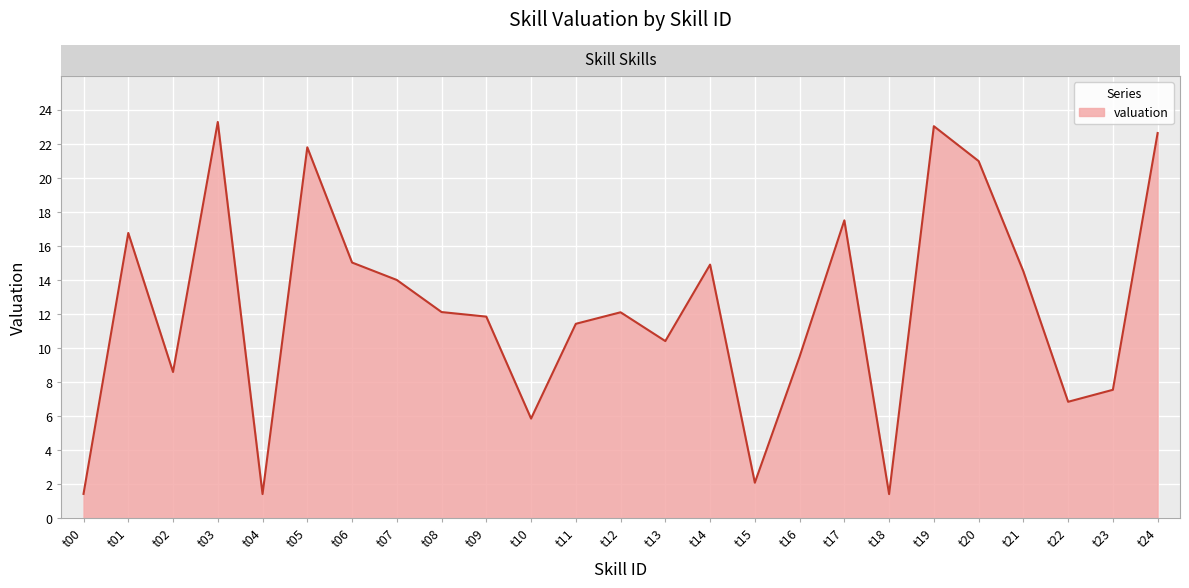

What is the maximum value shown in the chart?

23.3